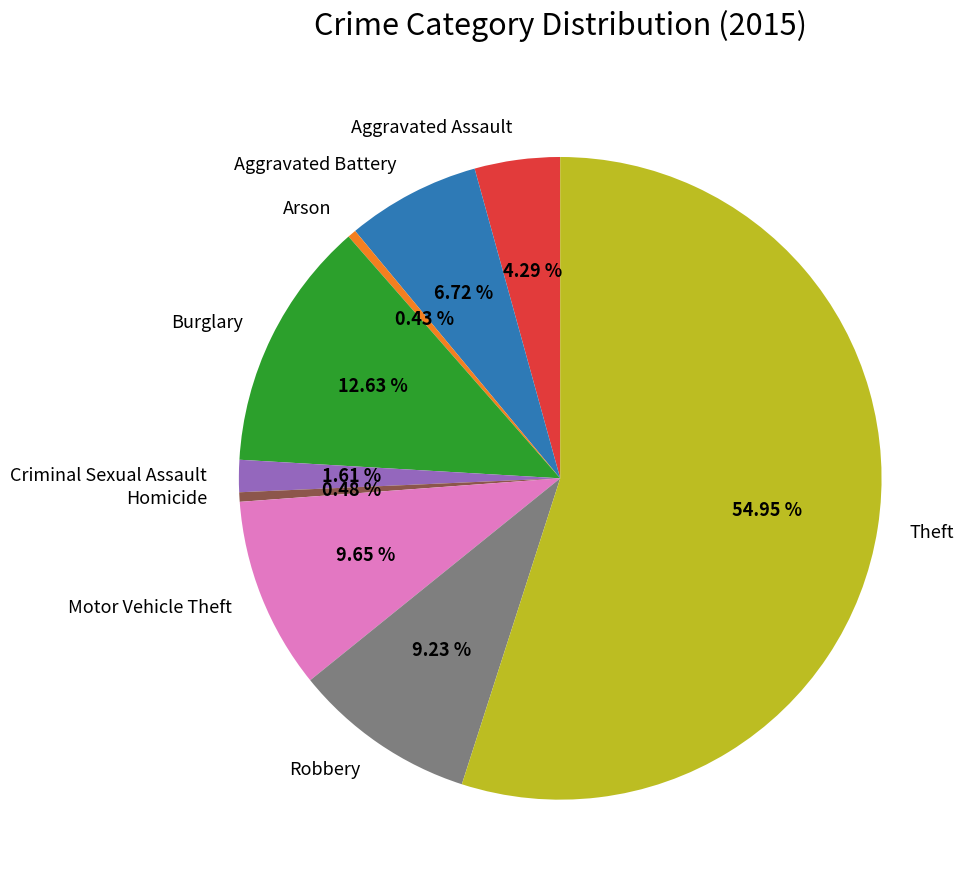

Does any single category account for the majority?

Yes